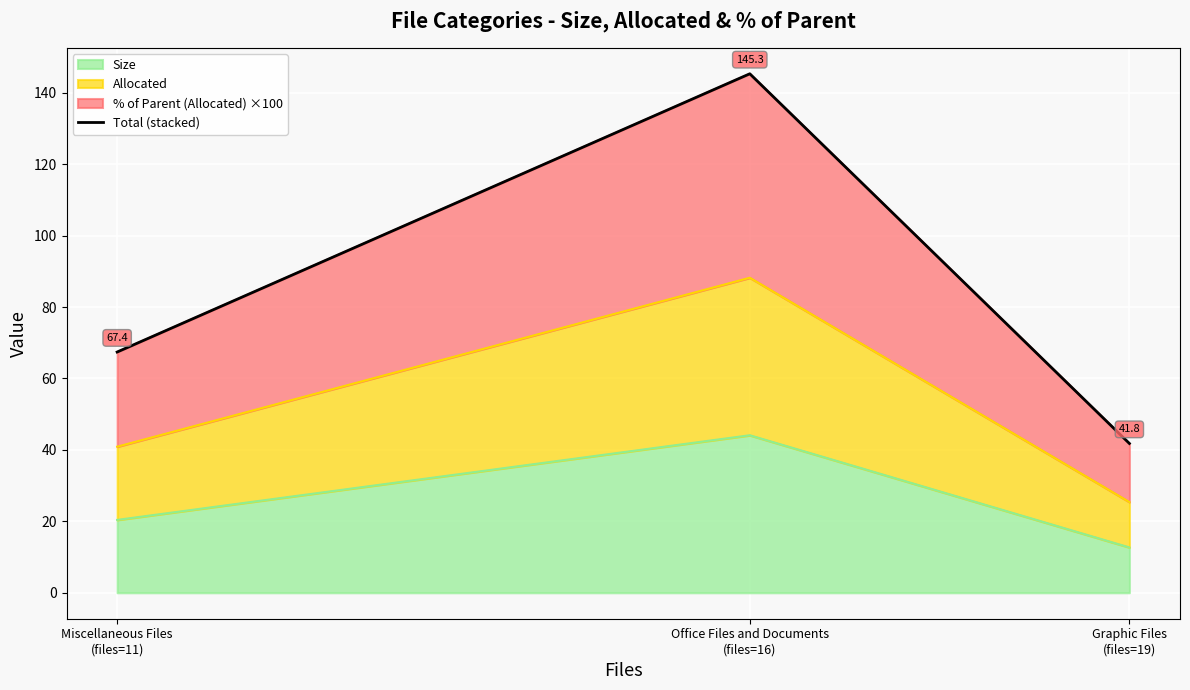

Reading left to right, what are all the values shown in this chart?

67.4	145.3	41.8